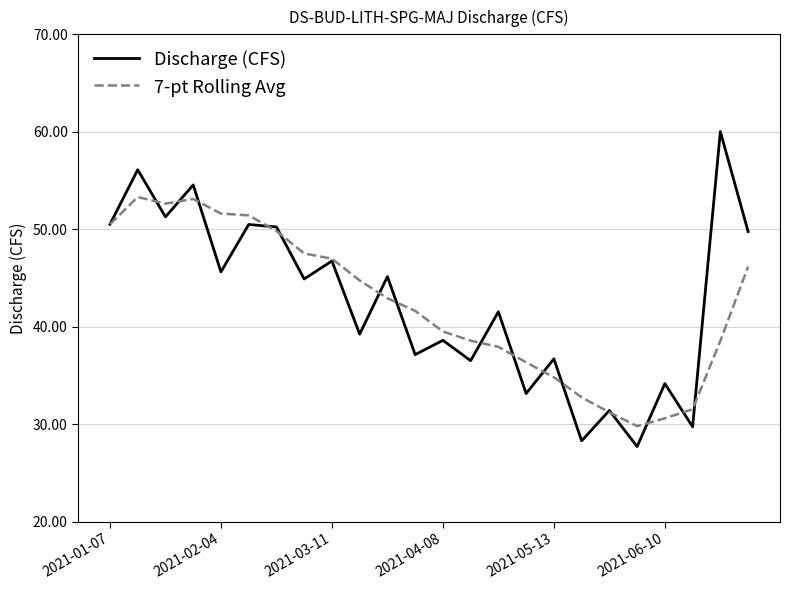

What is the difference between the maximum and minimum values in the Discharge (CFS) series?

32.3